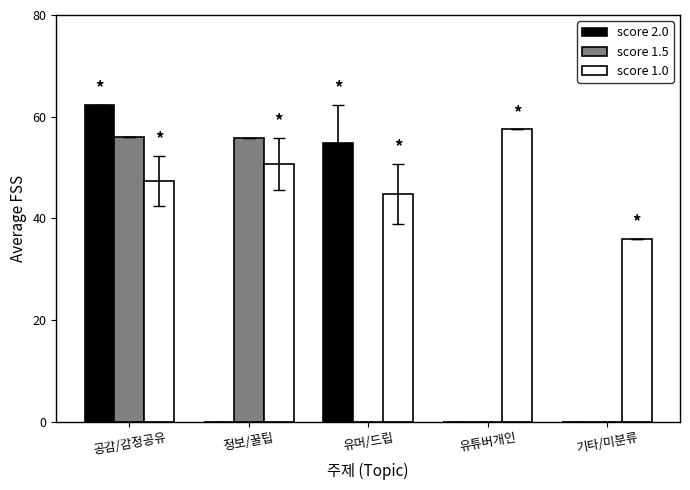

Between 유머/드립 and 유튜버개인, which series saw the biggest shift?

score 2.0